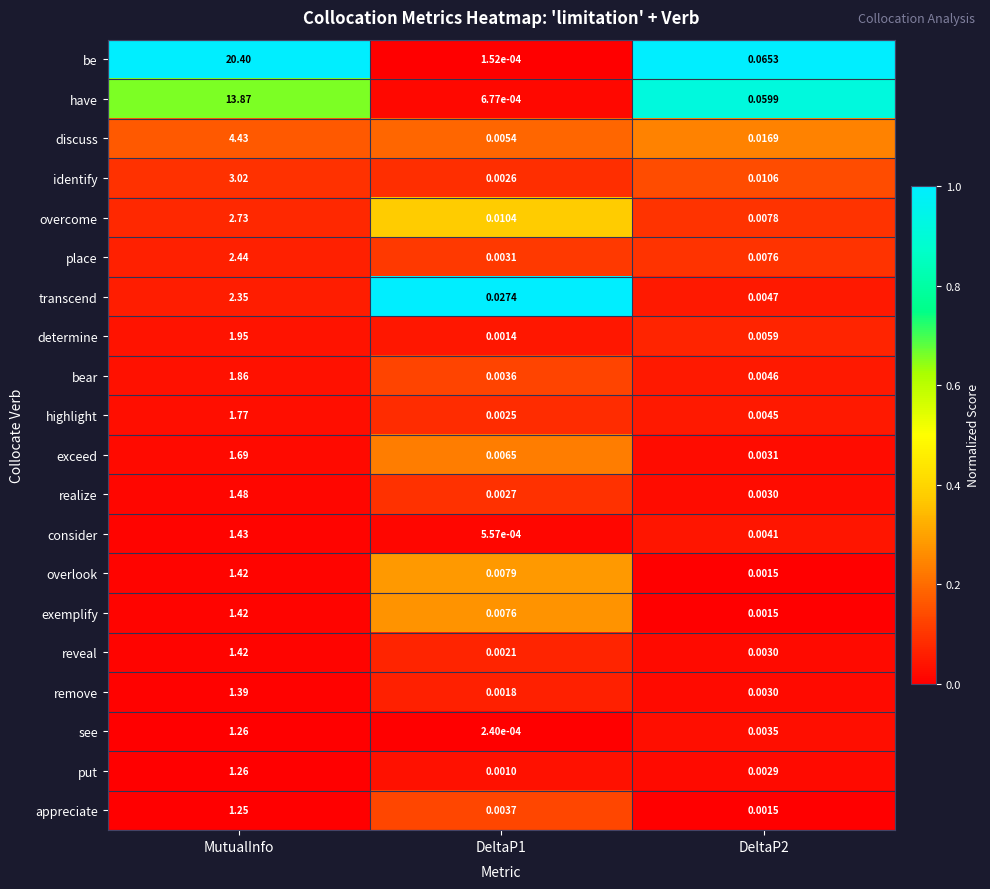

Between DeltaP1 and DeltaP2, which series saw the biggest shift?

be